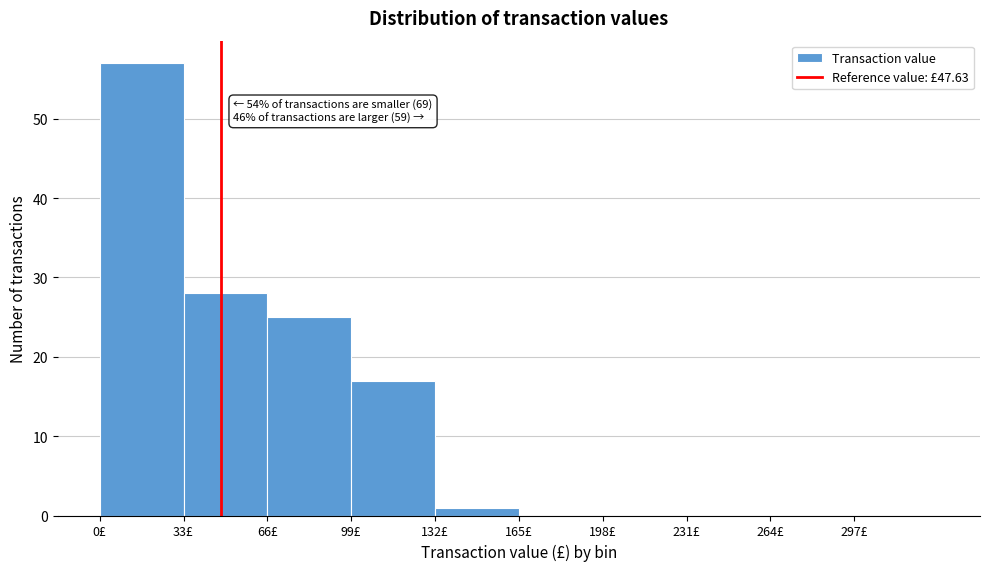

Over which range of the x-axis is the bar tallest?

0 to 33